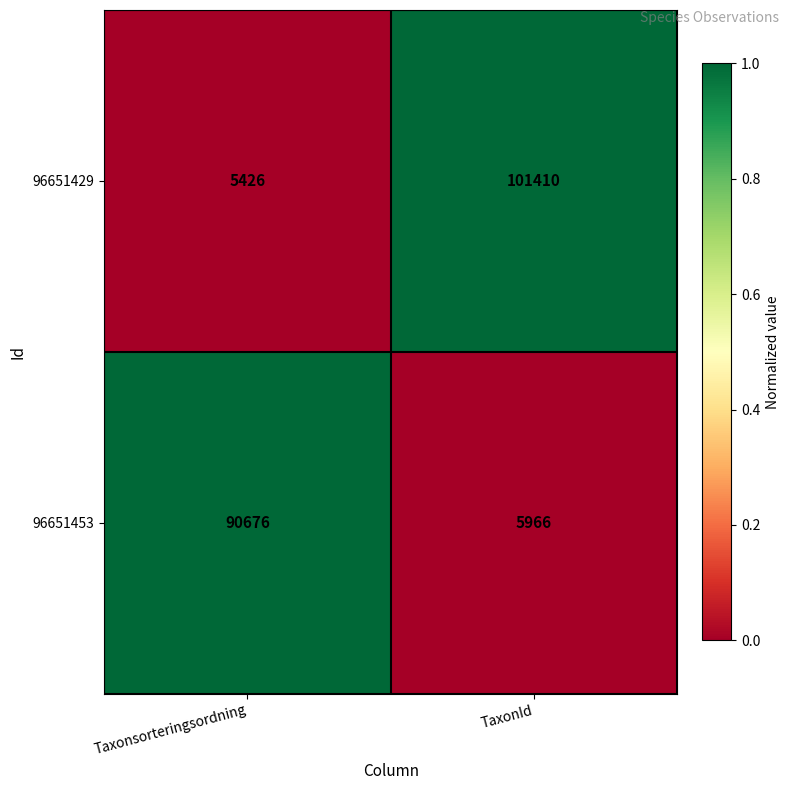

Rank the categories by 96651429 value from highest to lowest.

TaxonId, Taxonsorteringsordning